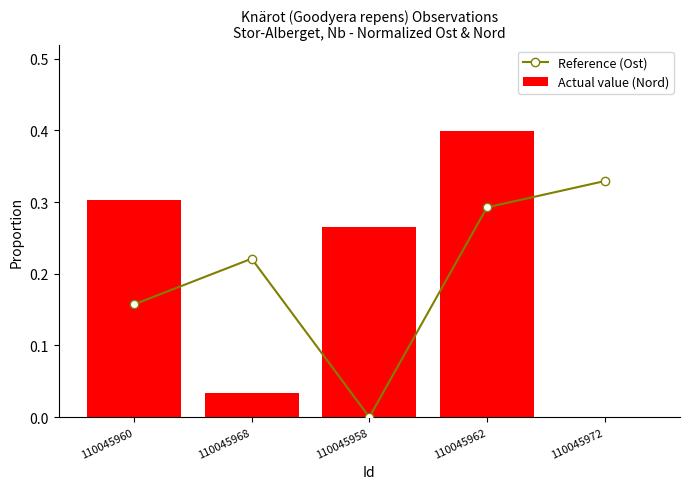

Where is Reference (Ost) nearest to the value 0?

110045958